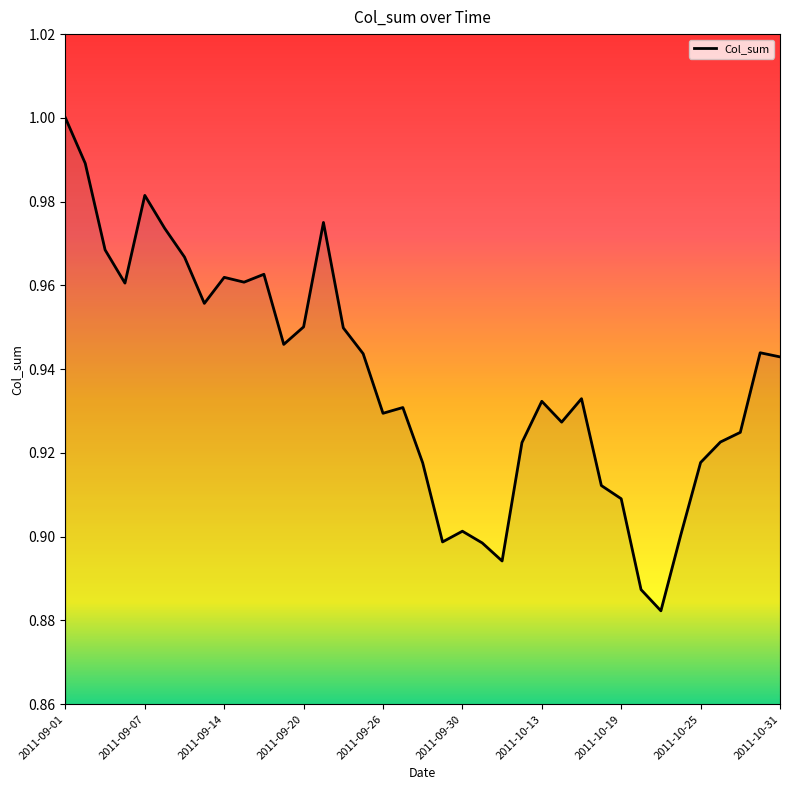

Does the chart have visible grid lines?

No